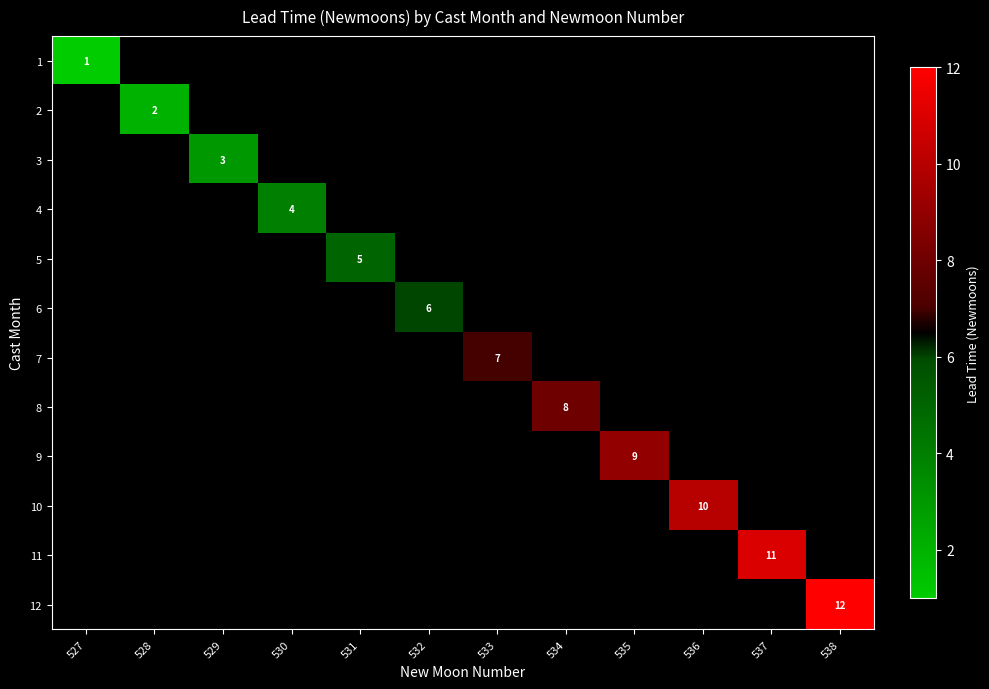

The value of 4 at 530 is 4. True or false?

True